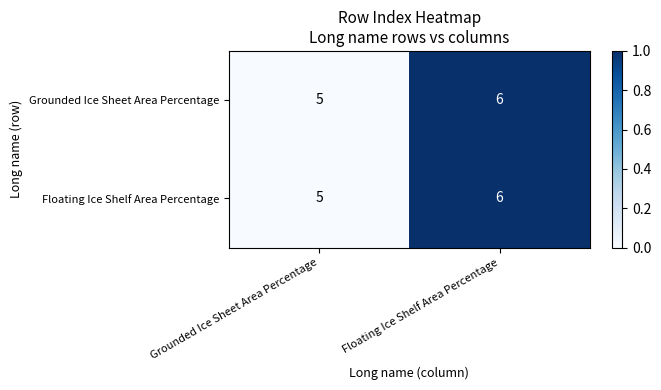

Reading left to right, what are all the values shown in this chart?

Grounded Ice Sheet Area Percentage: Grounded Ice Sheet Area Percentage=5	Floating Ice Shelf Area Percentage=6
Floating Ice Shelf Area Percentage: Grounded Ice Sheet Area Percentage=5	Floating Ice Shelf Area Percentage=6